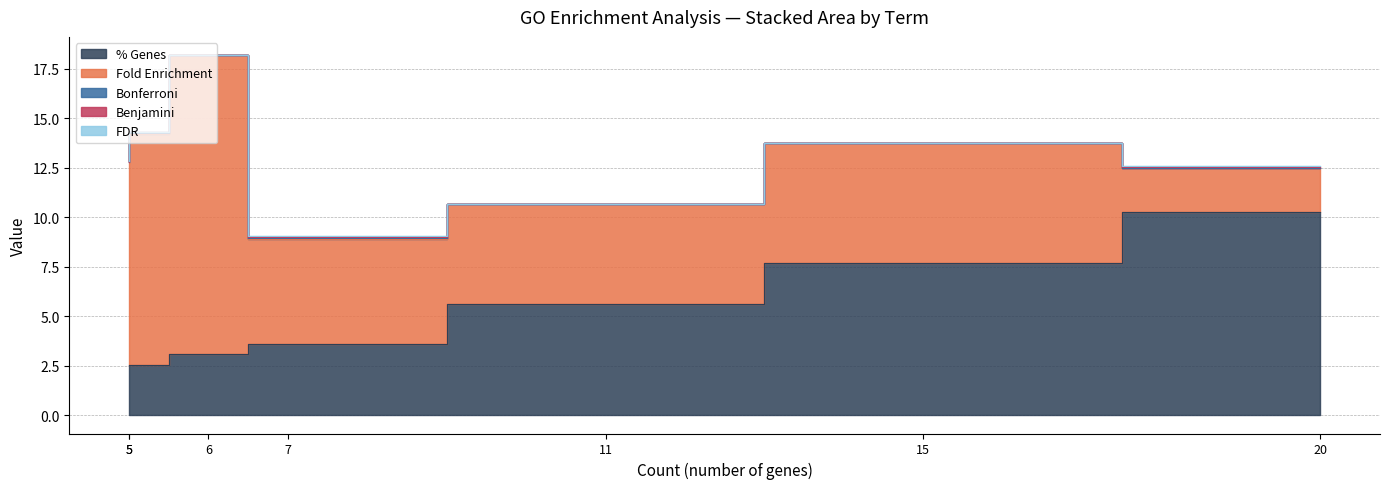

True or false: FDR has a value of 0.0 at Response to copper ion.

True